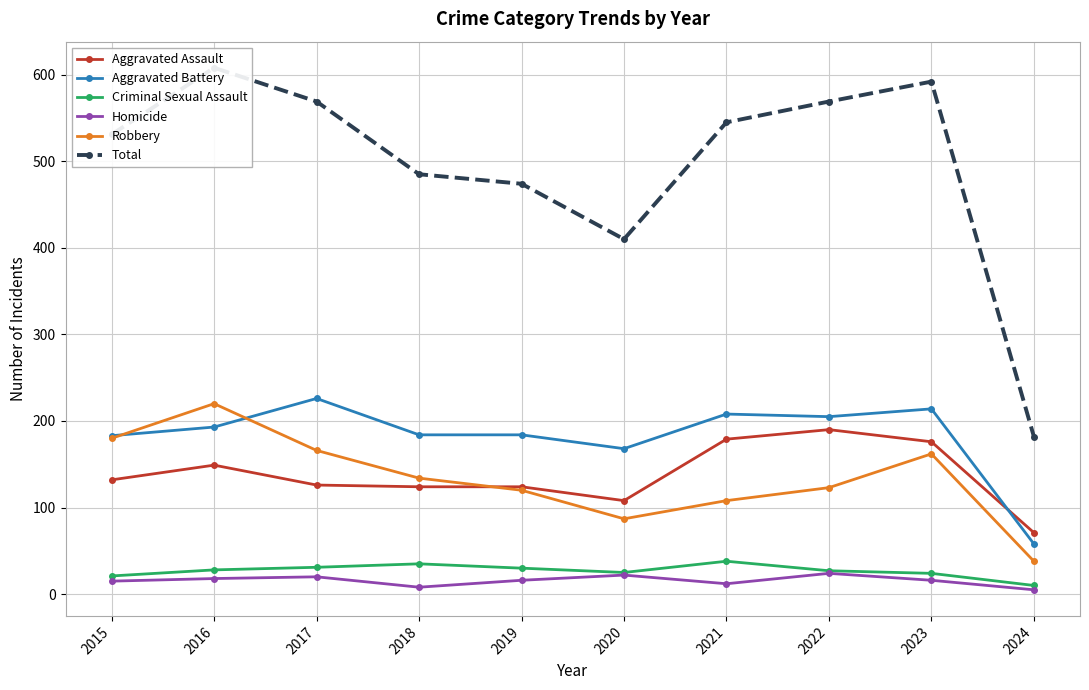

What is the minimum value for Criminal Sexual Assault?

10